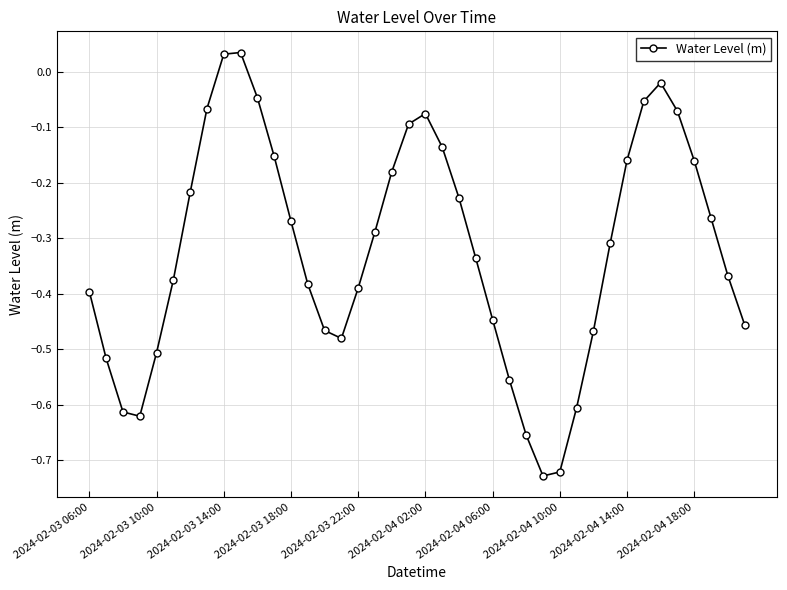

What is the difference between the second highest and minimum values?

0.8